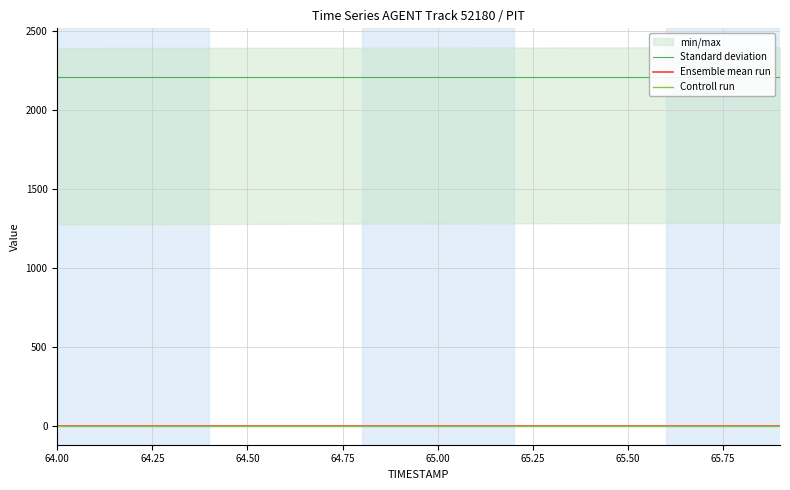

True or false: Controll run and Ensemble mean run cross at least once.

False